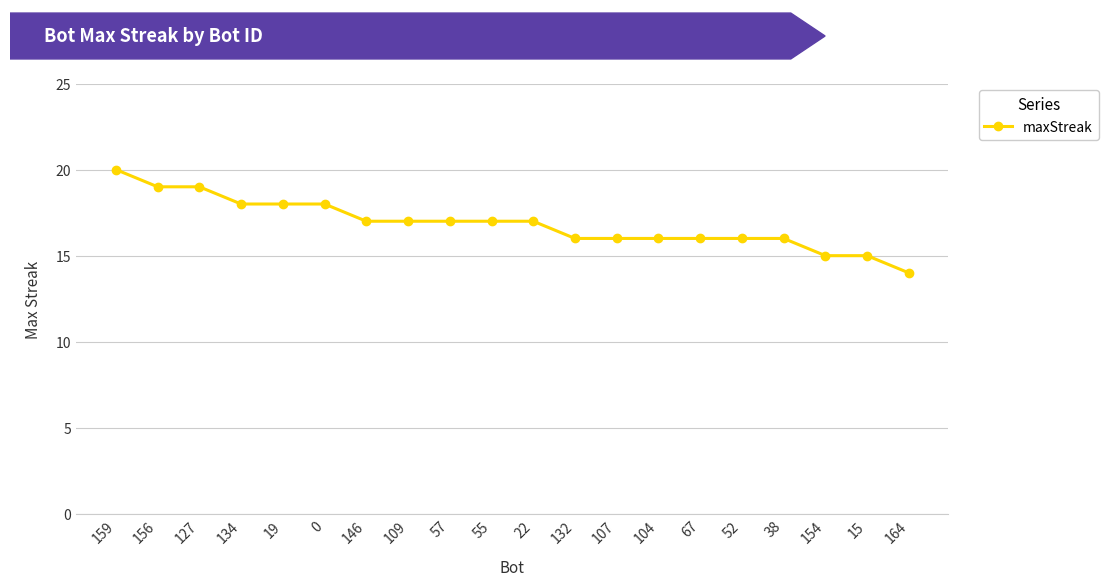

The value at 104 is 16. True or false?

True